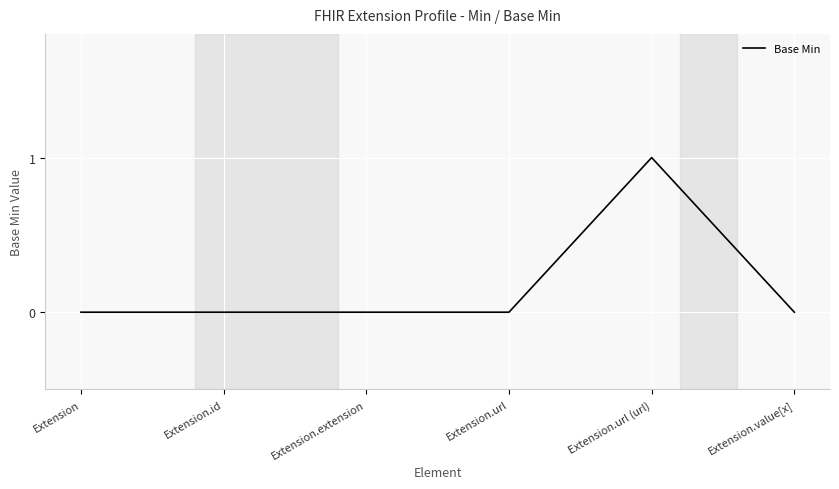

Reading right to left, what are all the values shown in this chart?

Extension.value[x]=0	Extension.url (url)=1	Extension.url=0	Extension.extension=0	Extension.id=0	Extension=0